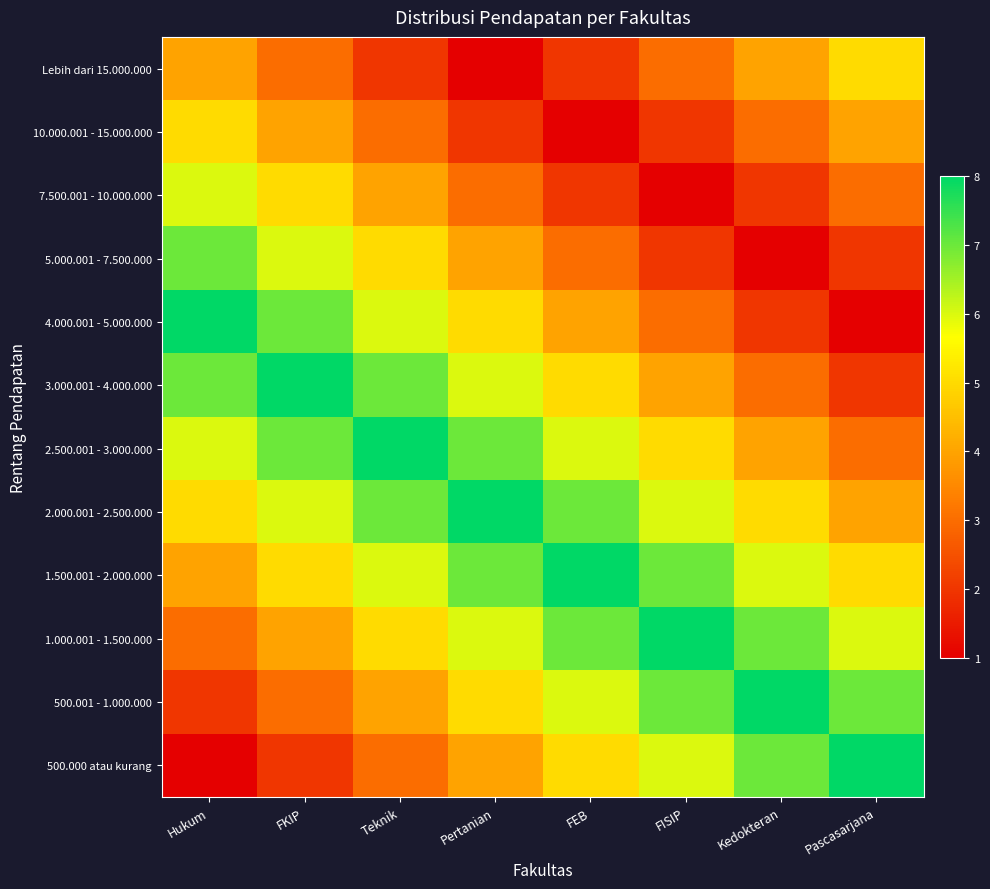

List the series in order of their peak value, lowest first.

10.000.001 - 15.000.000, Lebih dari 15.000.000, 7.500.001 - 10.000.000, 5.000.001 - 7.500.000, 500.000 atau kurang, 500.001 - 1.000.000, 1.000.001 - 1.500.000, 1.500.001 - 2.000.000, 2.000.001 - 2.500.000, 2.500.001 - 3.000.000, 3.000.001 - 4.000.000, 4.000.001 - 5.000.000